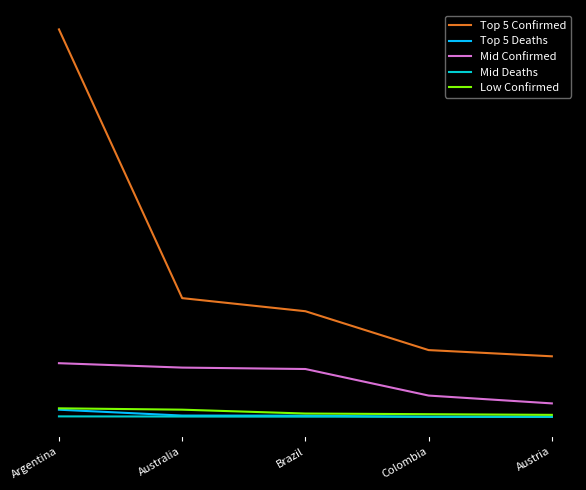

Reading left to right, what are all the values shown in this chart?

Top 5 Confirmed: 36751410	11274262	10032709	6348356	5759515
Top 5 Deaths: 696485	142085	130394	21640	18092
Mid Confirmed: 5106266	4688927	4554857	2037469	1295082
Mid Deaths: 63689	50327	38169	33525	29441
Low Confirmed: 827738	700107	334113	271354	208289